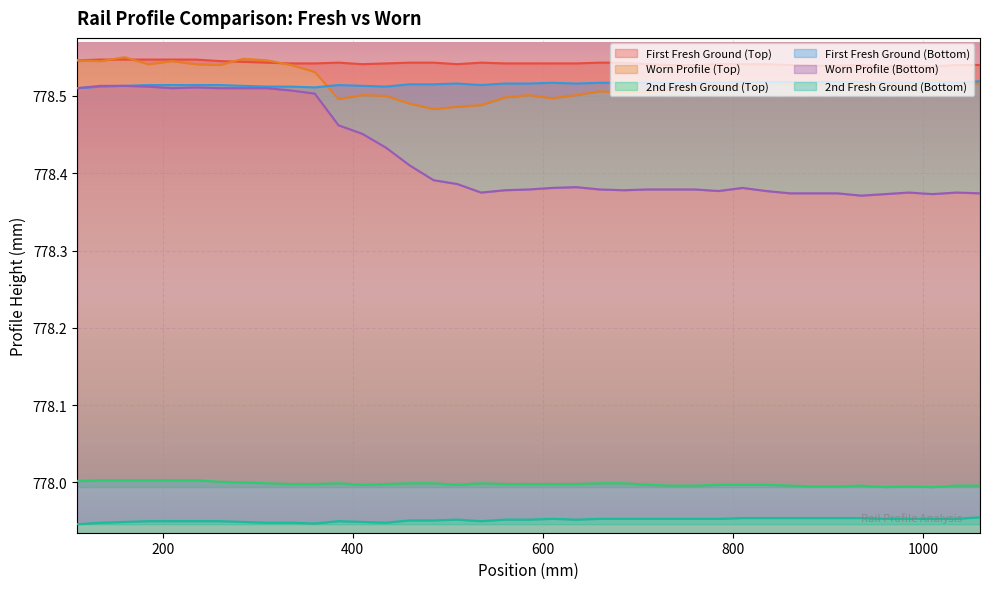

The value of Worn Profile (Top) at 12 is 422.7. True or false?

False